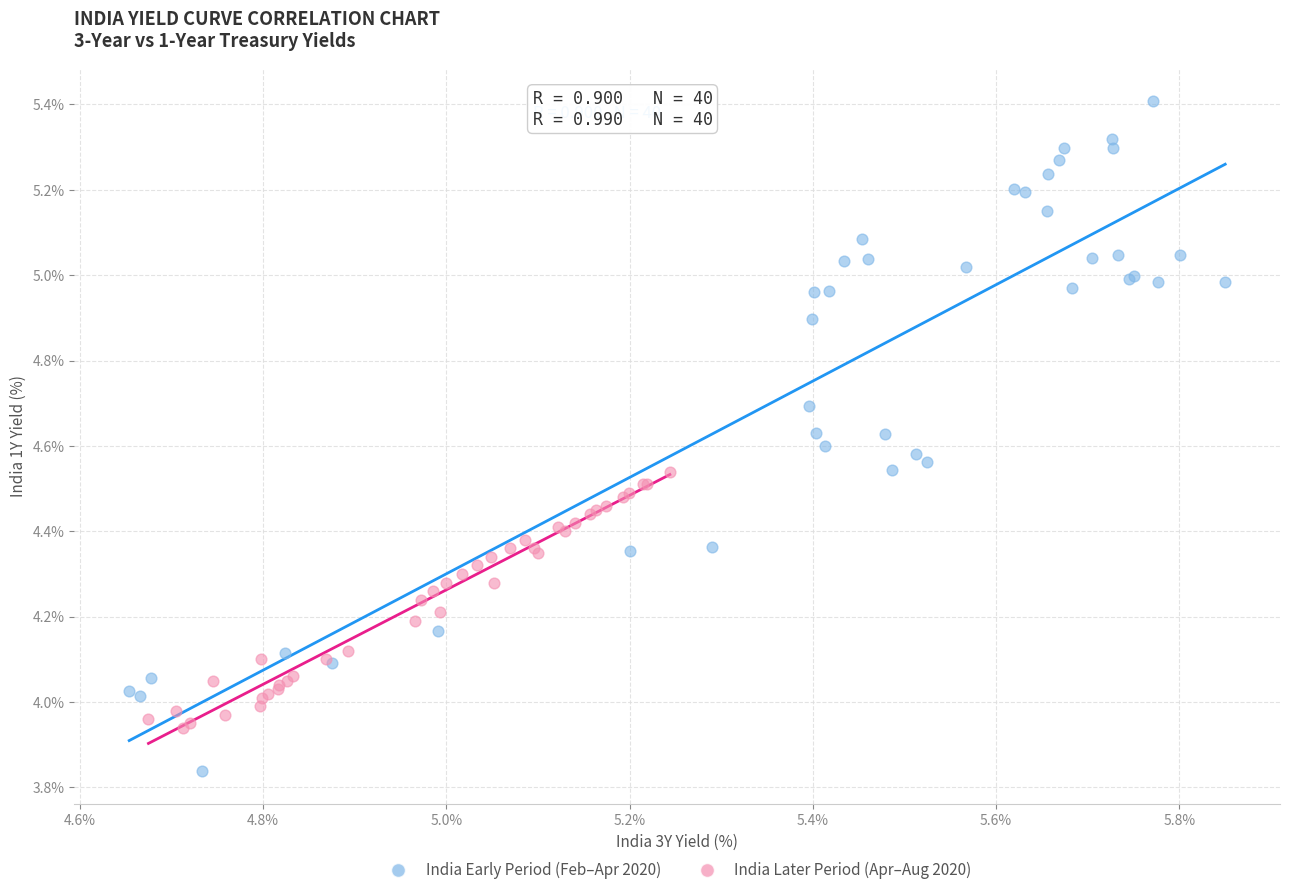

What are all the series names shown in the legend?

India Early Period (Feb–Apr 2020), India Later Period (Apr–Aug 2020)